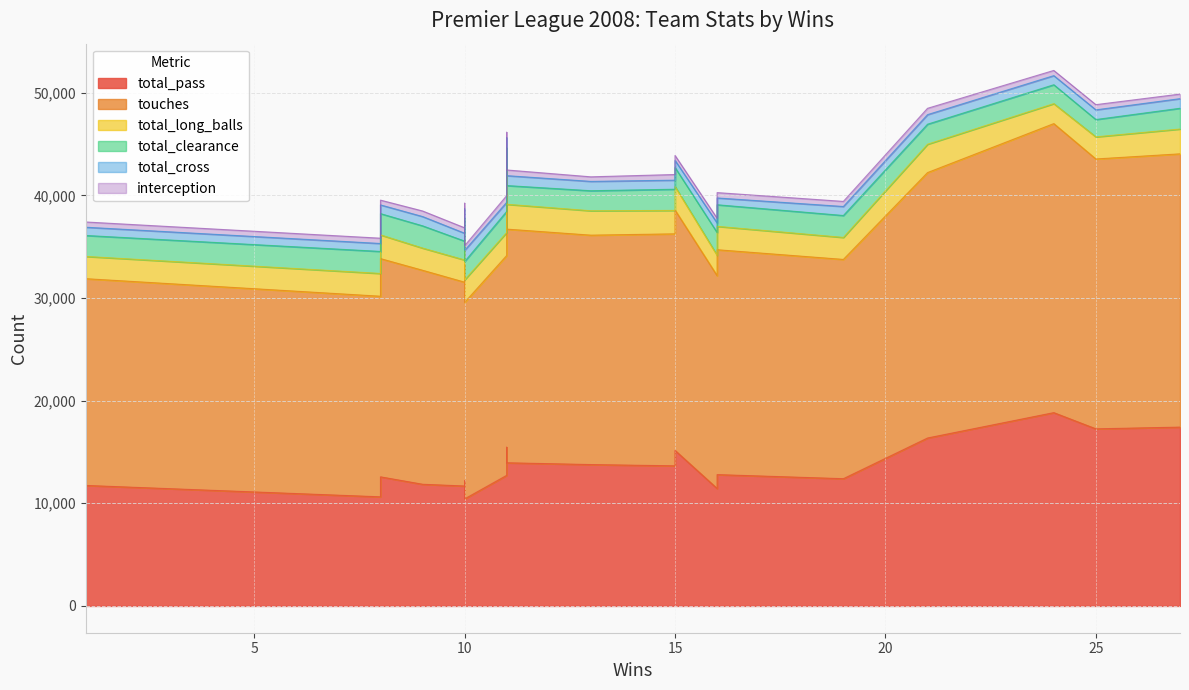

What is the approximate value of total_cross at 10?

960